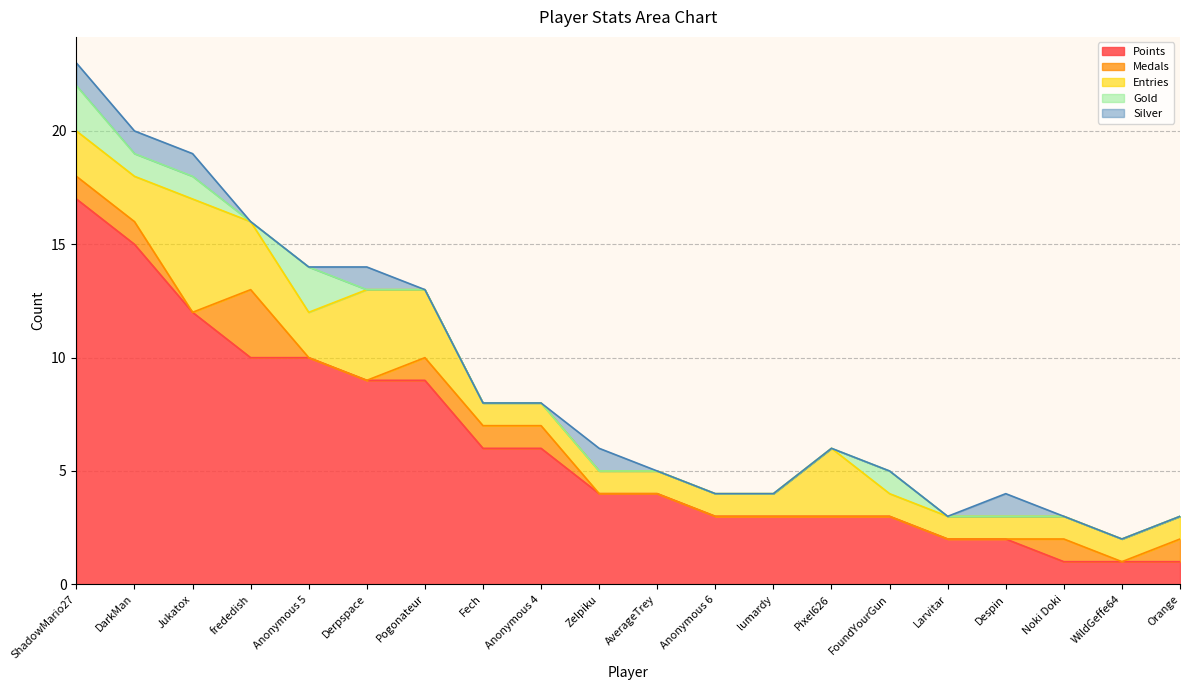

Rank the categories by Silver value from lowest to highest.

frededish, Anonymous 5, Pogonateur, Fech, Anonymous 4, AverageTrey, Anonymous 6, lumardy, Pixel626, FoundYourGun, Larvitar, Noki Doki, WildGeffe64, Orange, ShadowMario27, DarkMan, Jukatox, Derpspace, Zelpiku, Despin